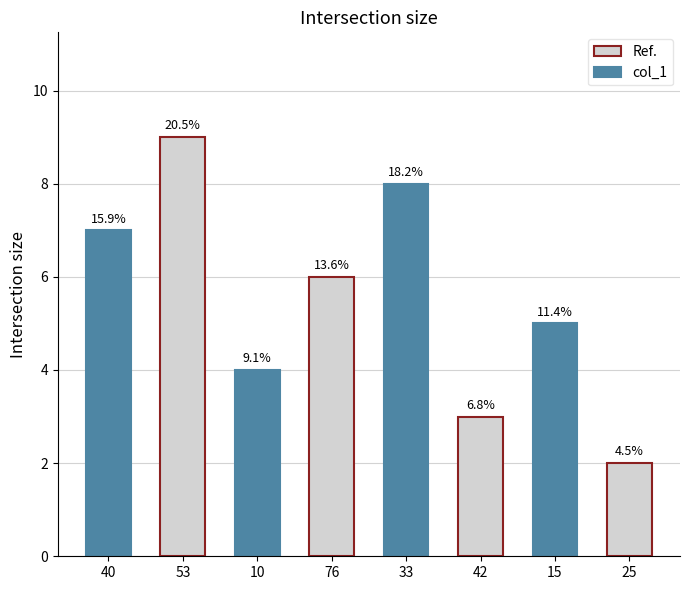

What is the difference between the maximum and minimum values?

7